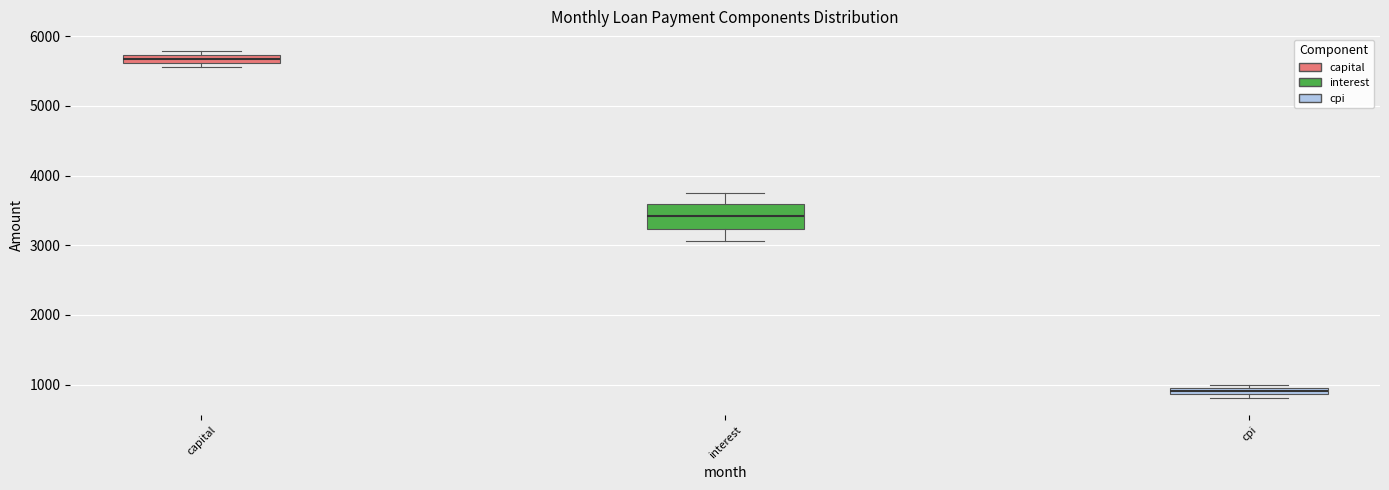

Where does the upper whisker of the box for interest end on the y-axis? The values are not printed on the chart, so give them approximately, as read against the axis.

3800